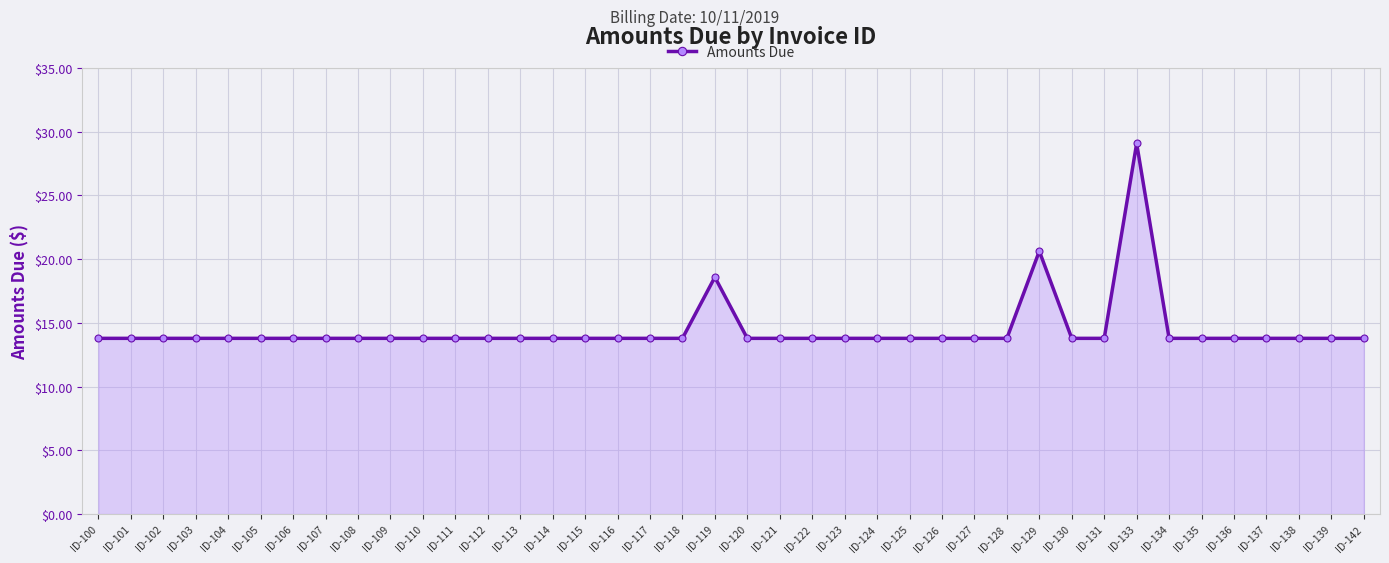

What is the maximum value shown in the chart?

29.1